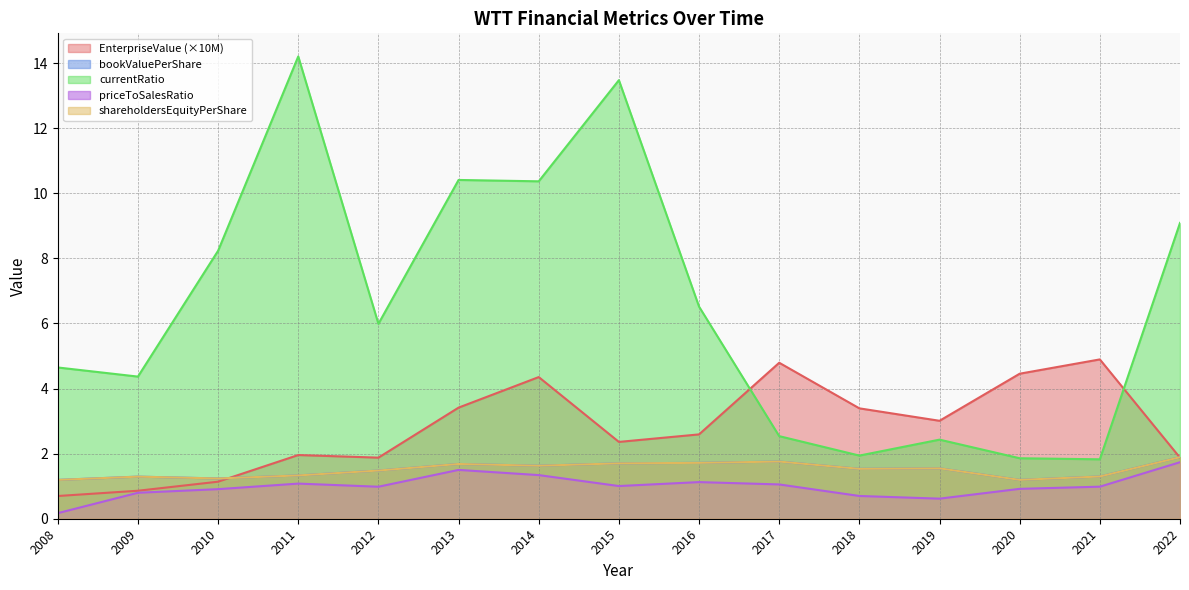

Reading right to left, what are all the values shown in this chart?

EnterpriseValue: 2022=1.9	2021=4.9	2020=4.5	2019=3.0	2018=3.4	2017=4.8	2016=2.6	2015=2.4	2014=4.4	2013=3.4	2012=1.9	2011=2.0	2010=1.1	2009=0.9	2008=0.7
bookValuePerShare: 2022=1.9	2021=1.3	2020=1.2	2019=1.5	2018=1.5	2017=1.8	2016=1.7	2015=1.7	2014=1.6	2013=1.7	2012=1.5	2011=1.3	2010=1.2	2009=1.3	2008=1.2
currentRatio: 2022=9.1	2021=1.8	2020=1.9	2019=2.4	2018=1.9	2017=2.5	2016=6.5	2015=13.5	2014=10.4	2013=10.4	2012=6.0	2011=14.2	2010=8.2	2009=4.4	2008=4.6
shareholdersEquityPerShare: 2022=1.9	2021=1.3	2020=1.2	2019=1.5	2018=1.5	2017=1.8	2016=1.7	2015=1.7	2014=1.6	2013=1.7	2012=1.5	2011=1.3	2010=1.2	2009=1.3	2008=1.2
priceToSalesRatio: 2022=1.7	2021=1.0	2020=0.9	2019=0.6	2018=0.7	2017=1.1	2016=1.1	2015=1.0	2014=1.3	2013=1.5	2012=1.0	2011=1.1	2010=0.9	2009=0.8	2008=0.2